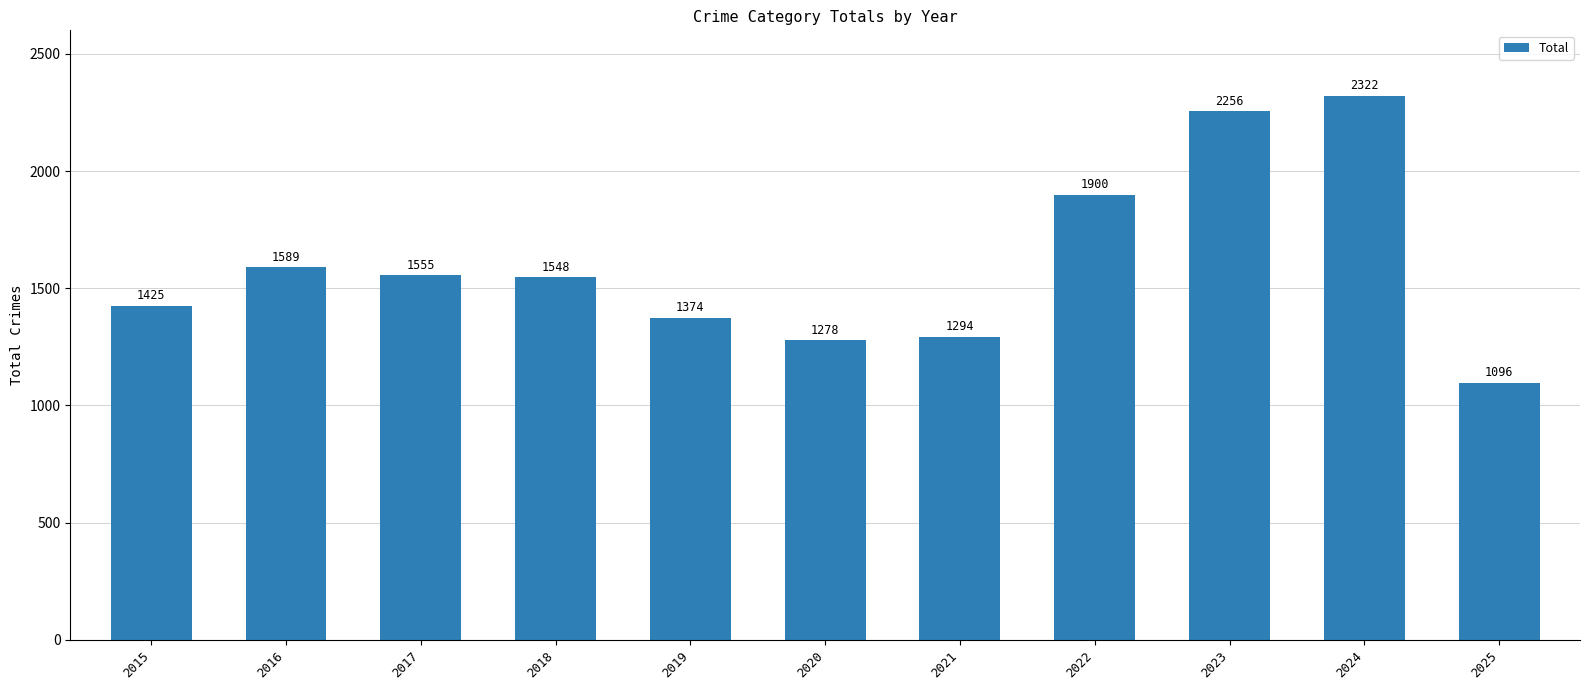

Reading left to right, extract all data points from this chart.

2015=1425	2016=1589	2017=1555	2018=1548	2019=1374	2020=1278	2021=1294	2022=1900	2023=2256	2024=2322	2025=1096